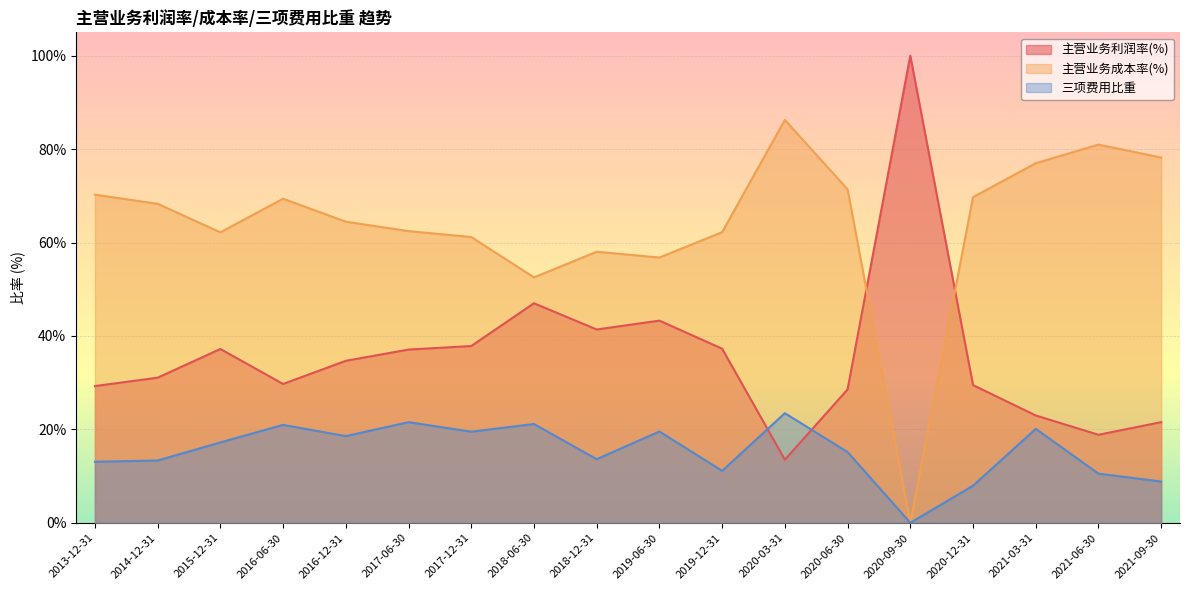

Reading left to right, what are all the values shown in this chart?

主营业务利润率(%): 2021-09-30=21.6	2021-06-30=18.8	2021-03-31=23.0	2020-12-31=29.5	2020-09-30=100.0	2020-06-30=28.6	2020-03-31=13.5	2019-12-31=37.3	2019-06-30=43.3	2018-12-31=41.4	2018-06-30=47.0	2017-12-31=37.8	2017-06-30=37.1	2016-12-31=34.7	2016-06-30=29.7	2015-12-31=37.2	2014-12-31=31.1	2013-12-31=29.3
主营业务成本率(%): 2021-09-30=78.2	2021-06-30=81.0	2021-03-31=77.0	2020-12-31=69.7	2020-09-30=0.0	2020-06-30=71.4	2020-03-31=86.3	2019-12-31=62.2	2019-06-30=56.8	2018-12-31=58.0	2018-06-30=52.5	2017-12-31=61.2	2017-06-30=62.4	2016-12-31=64.5	2016-06-30=69.4	2015-12-31=62.2	2014-12-31=68.3	2013-12-31=70.3
三项费用比重: 2021-09-30=8.8	2021-06-30=10.5	2021-03-31=20.1	2020-12-31=7.9	2020-09-30=0.0	2020-06-30=15.2	2020-03-31=23.5	2019-12-31=11.1	2019-06-30=19.6	2018-12-31=13.6	2018-06-30=21.1	2017-12-31=19.5	2017-06-30=21.5	2016-12-31=18.6	2016-06-30=21.0	2015-12-31=17.2	2014-12-31=13.3	2013-12-31=13.1